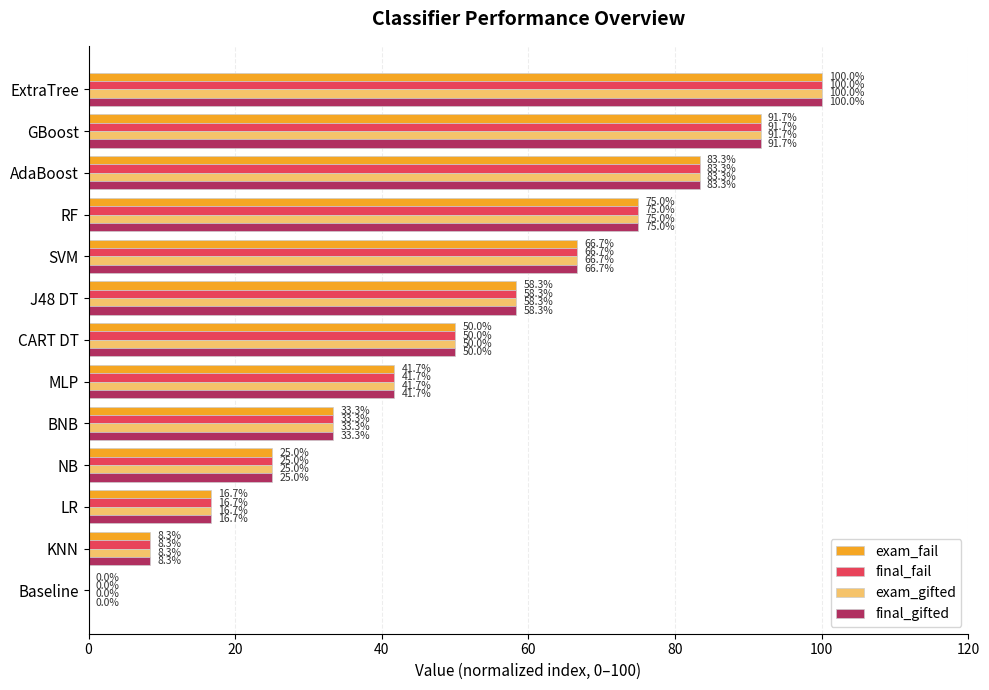

What is the highest value of the exam_gifted series?

100.0